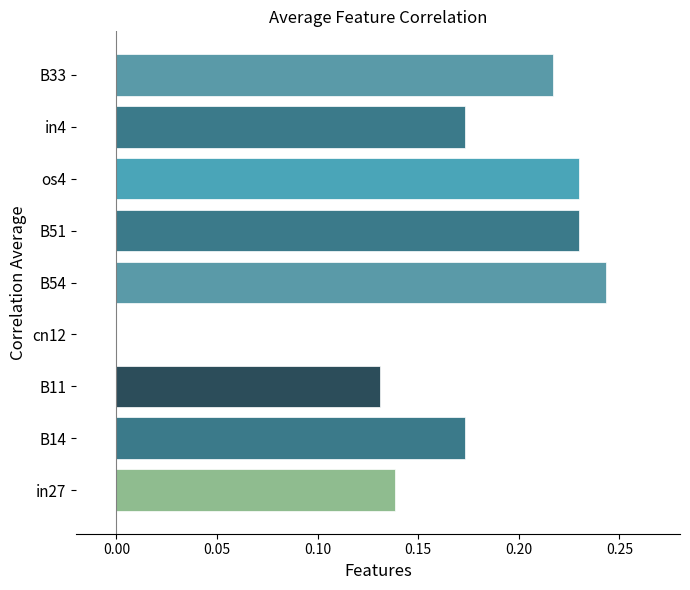

Between B11 and in27, which is larger?

in27